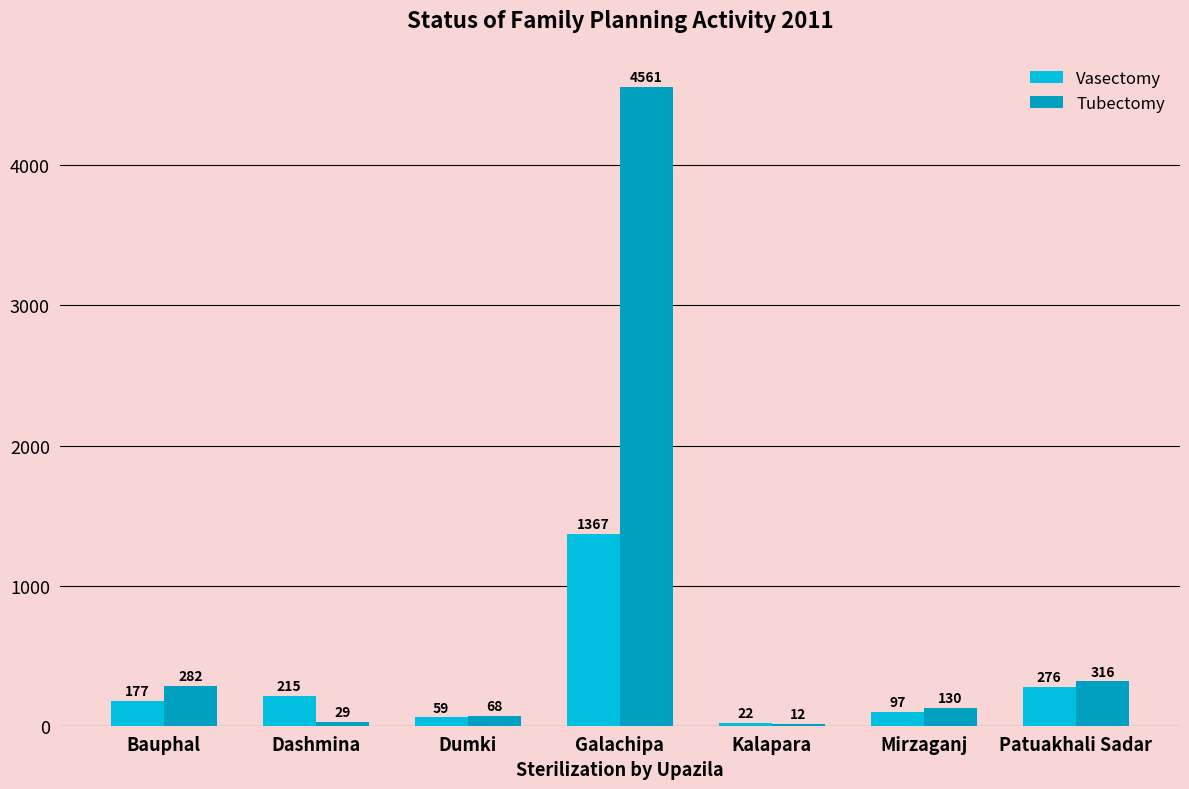

What is the sum of all Vasectomy values?

2213